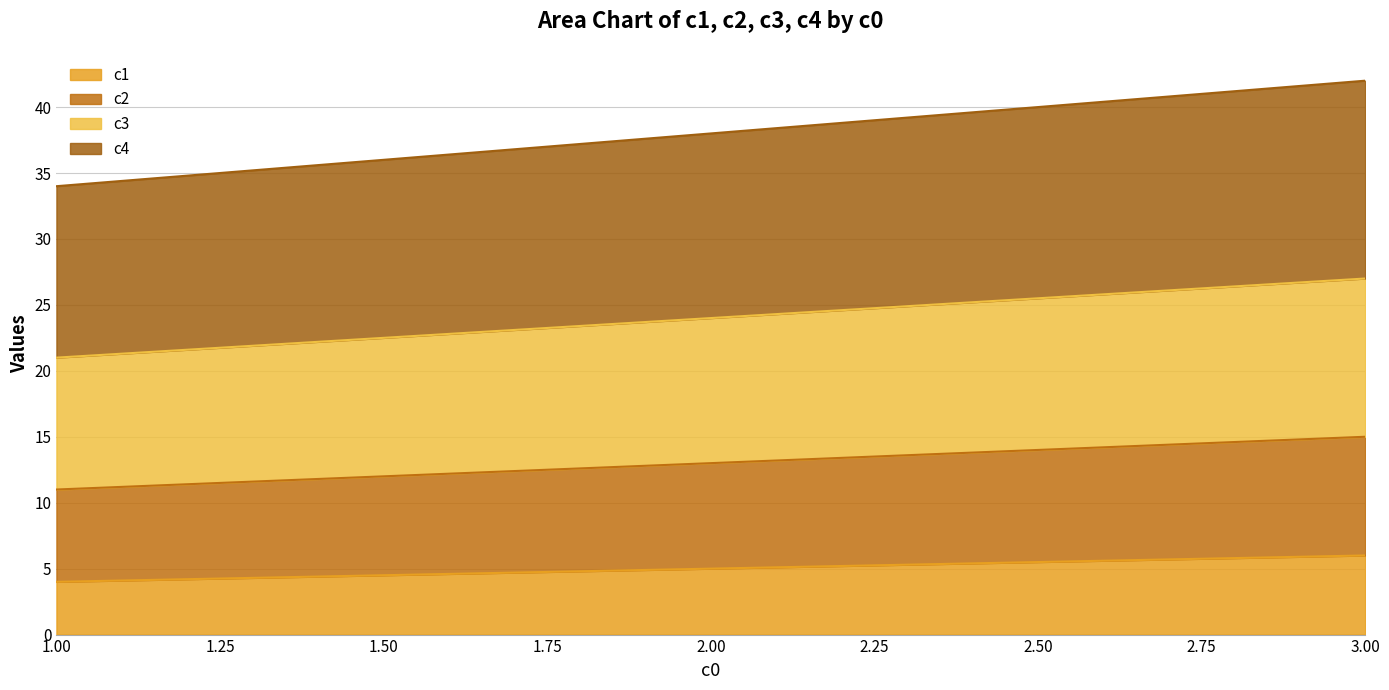

The value of c1 at 3.00 is 6. True or false?

True